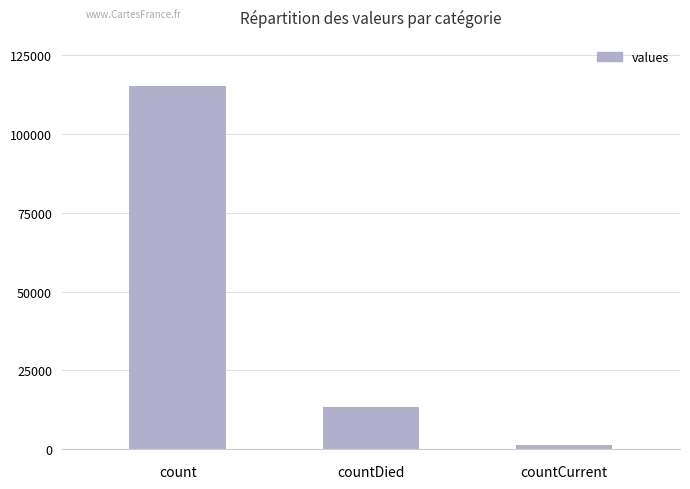

Reading right to left, extract all data points from this chart.

countCurrent=1383	countDied=13343	count=115379